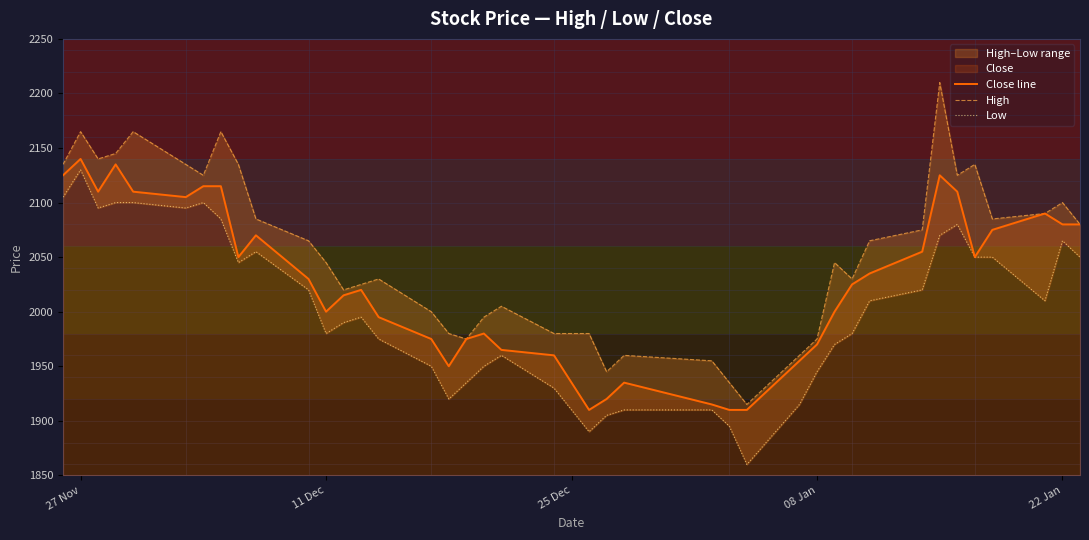

Reading left to right, extract all data points from this chart.

Close line: 2125	2140	2110	2135	2110	2105	2115	2115	2050	2070	2030	2000	2015	2020	1995	1975	1950	1975	1980	1965	1960	1910	1920	1935	1915	1910	1910	1955	1970	2000	2025	2035	2055	2125	2110	2050	2075	2090	2080	2080
High: 2135	2165	2140	2145	2165	2135	2125	2165	2135	2085	2065	2045	2020	2025	2030	2000	1980	1975	1995	2005	1980	1980	1945	1960	1955	1935	1915	1960	1975	2045	2030	2065	2075	2210	2125	2135	2085	2090	2100	2080
Low: 2105	2130	2095	2100	2100	2095	2100	2085	2045	2055	2020	1980	1990	1995	1975	1950	1920	1935	1950	1960	1930	1890	1905	1910	1910	1895	1860	1915	1945	1970	1980	2010	2020	2070	2080	2050	2050	2010	2065	2050